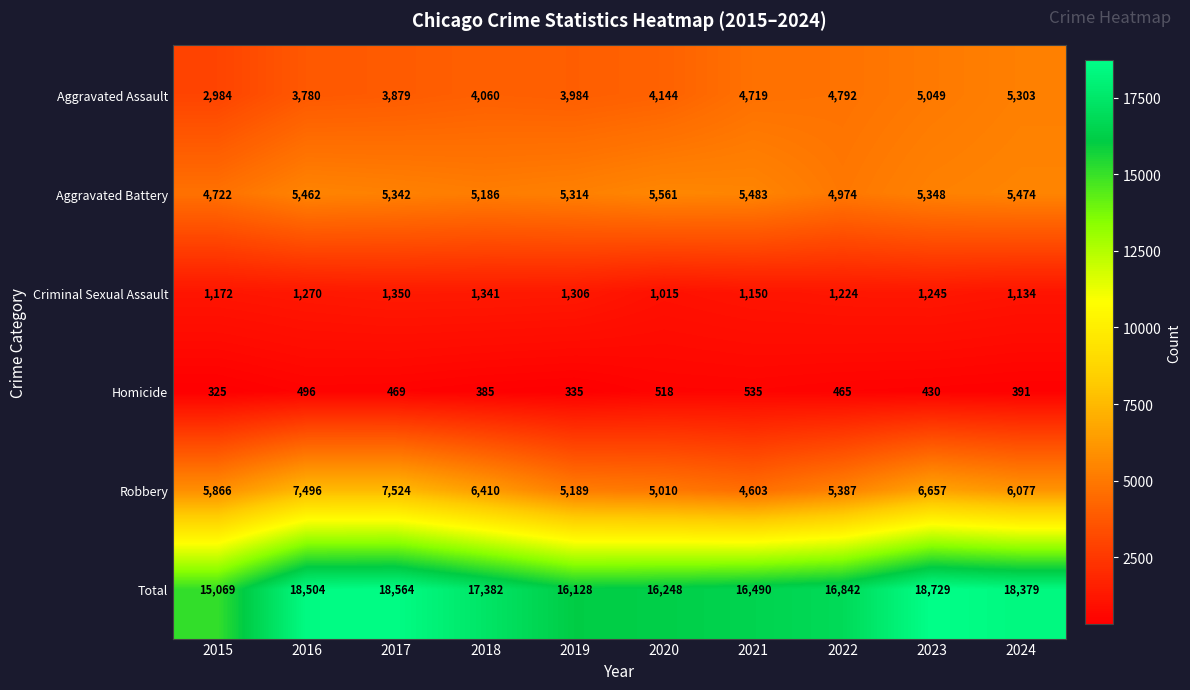

What is the difference between the maximum and second lowest values in the Homicide series?

200